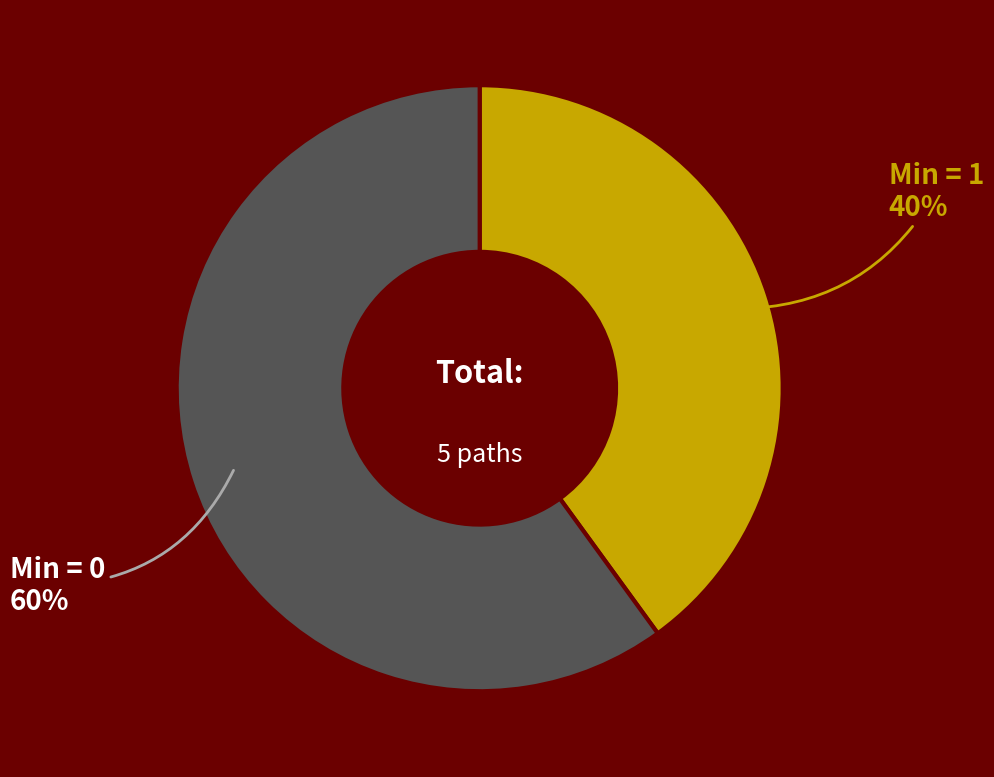

True or false: Min = 1 accounts for 52% of the total.

False